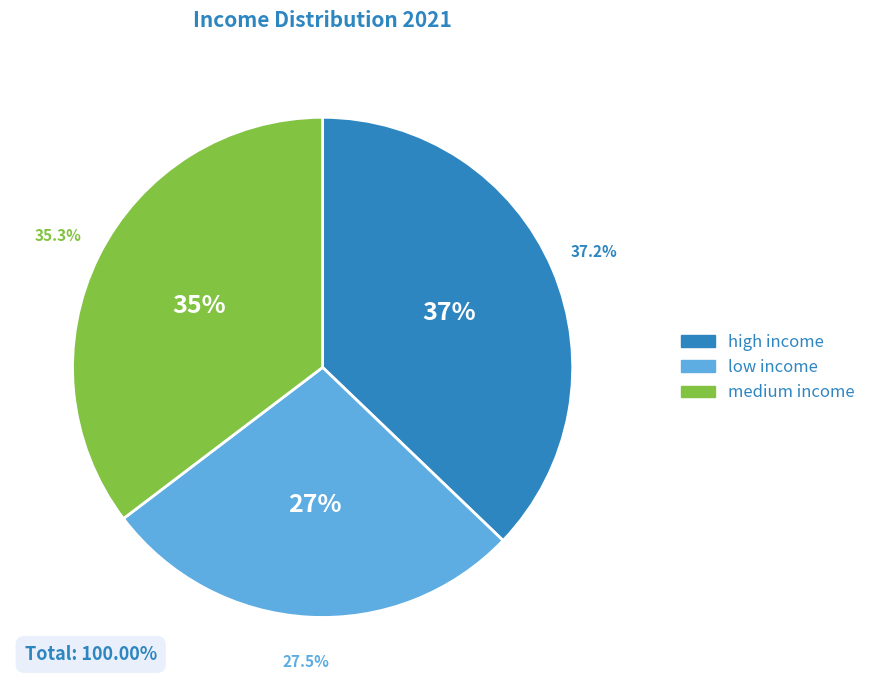

Which has a higher value, medium income or high income?

high income